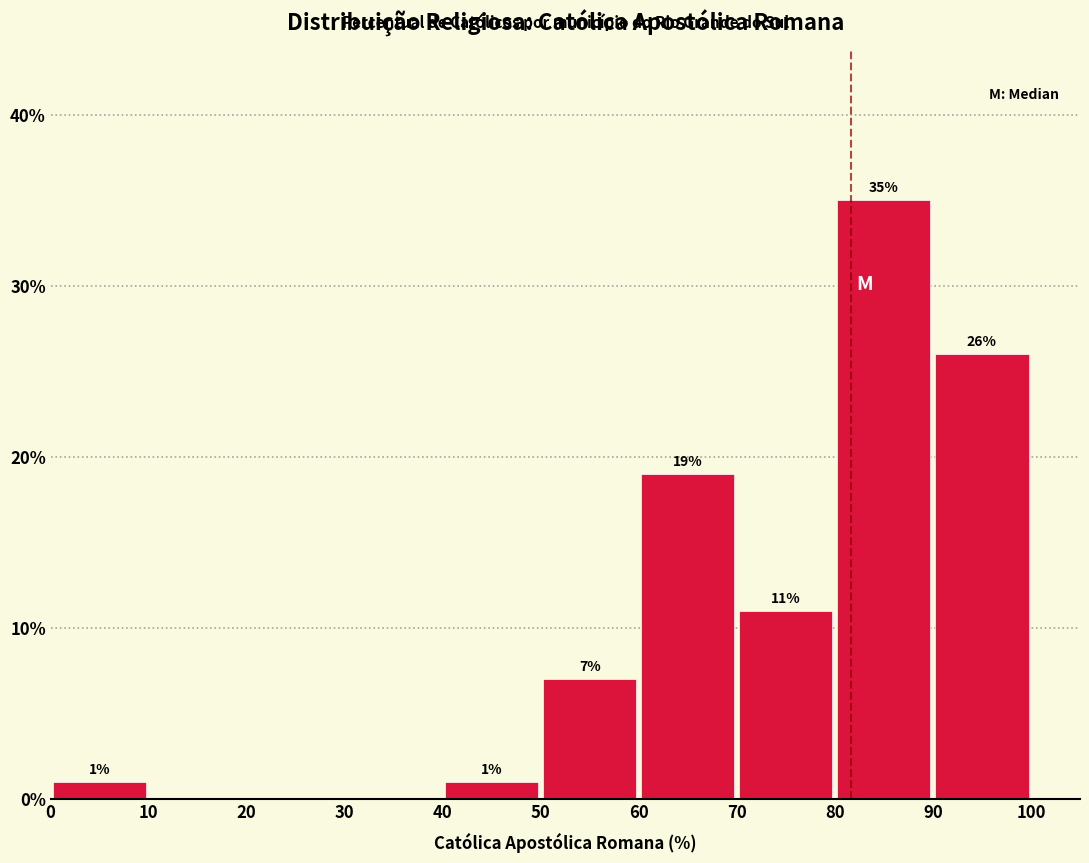

Over which range of the x-axis is the bar tallest?

80 to 90